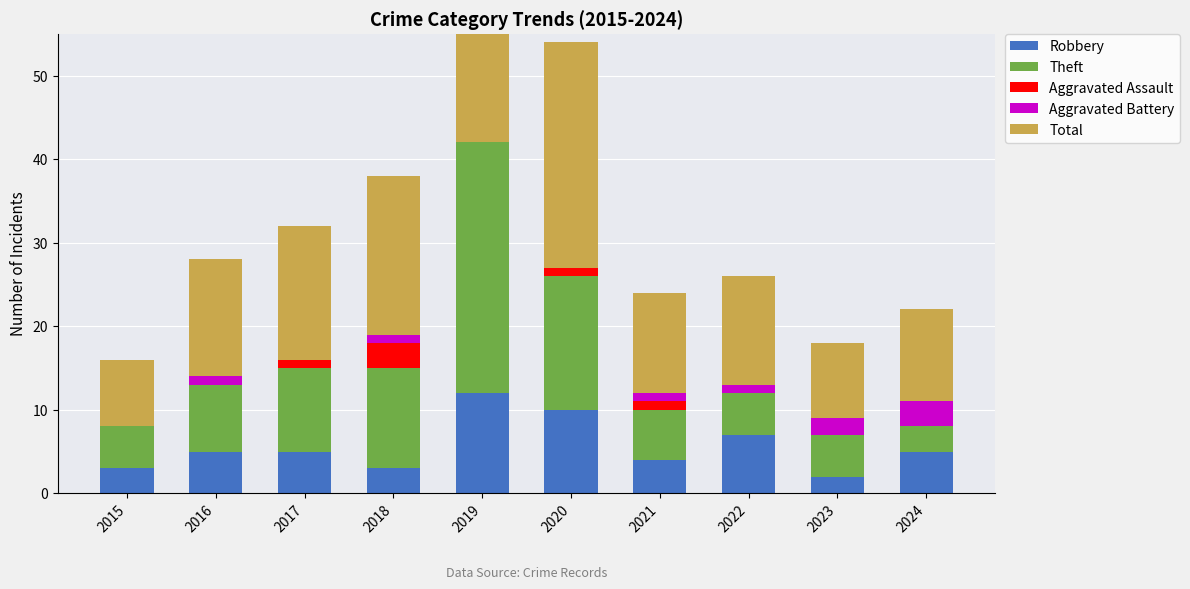

True or false: Aggravated Battery has a value of 1 at 2016.

True